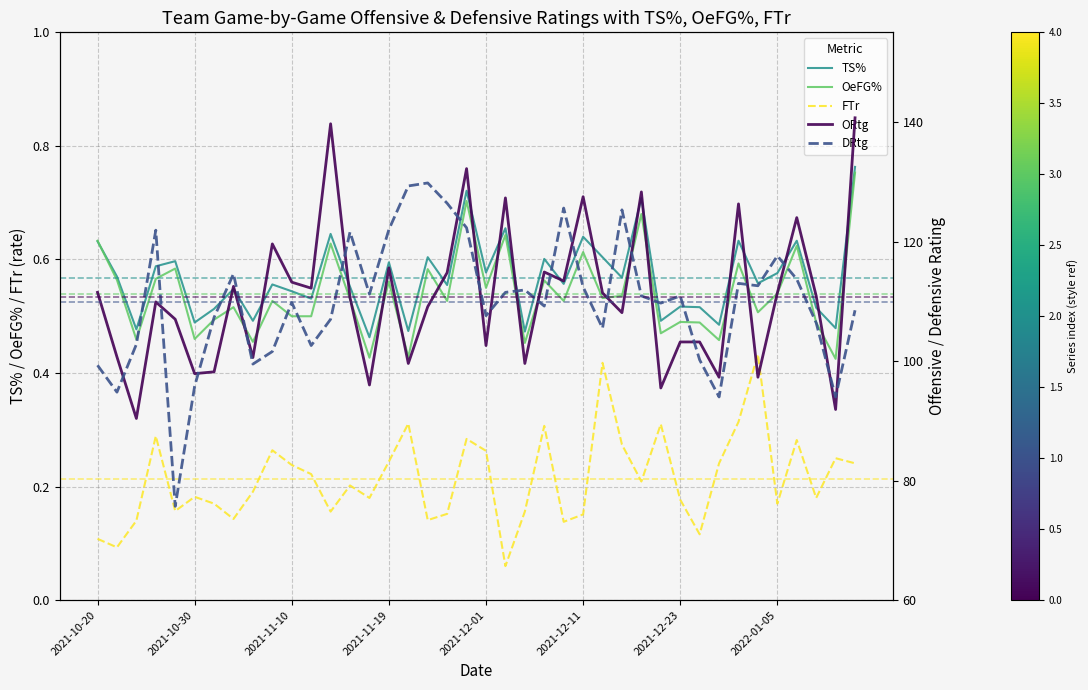

True or false: TS% and FTr intersect in this chart.

False